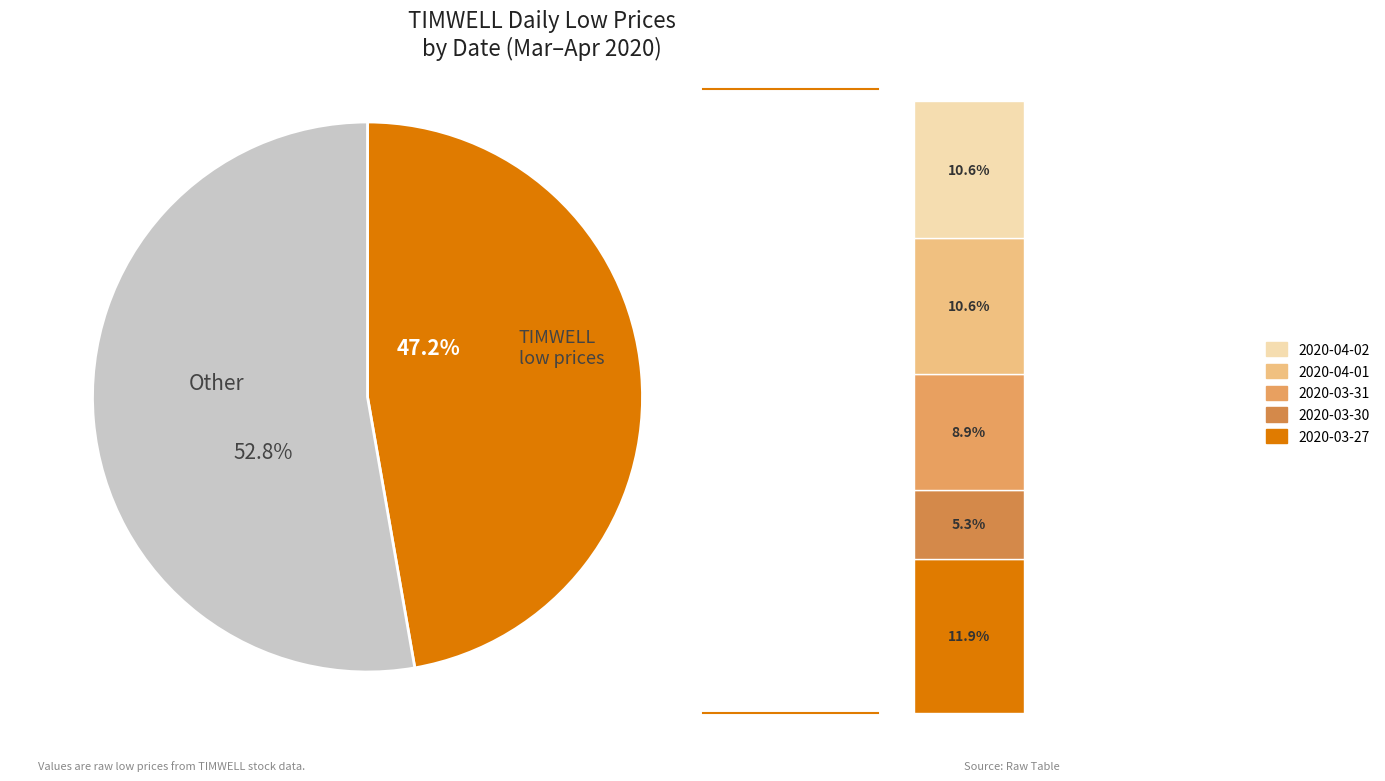

To the nearest percent, what is the difference between the largest and smallest slice percentages?

7%